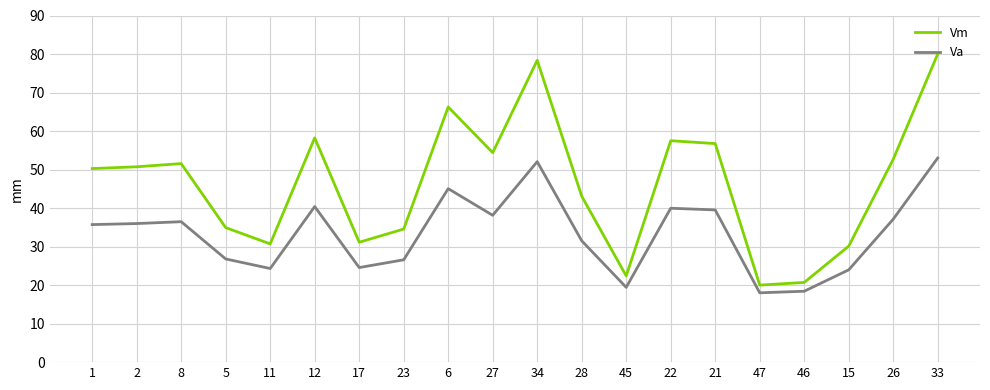

Rank the series by their average value, from lowest to highest.

Va, Vm